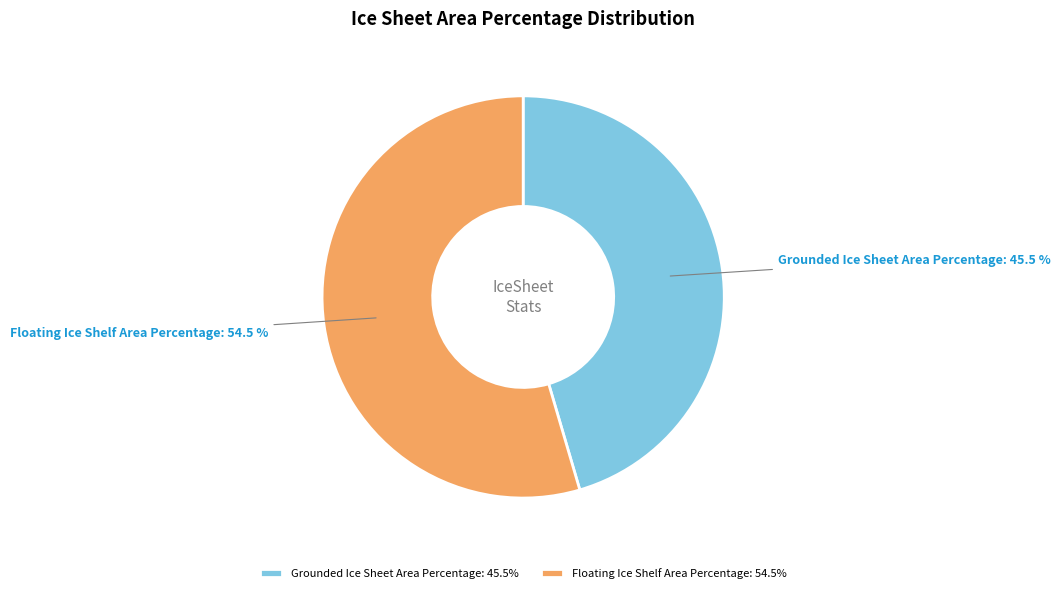

Which slice is the largest?

Floating Ice Shelf Area Percentage